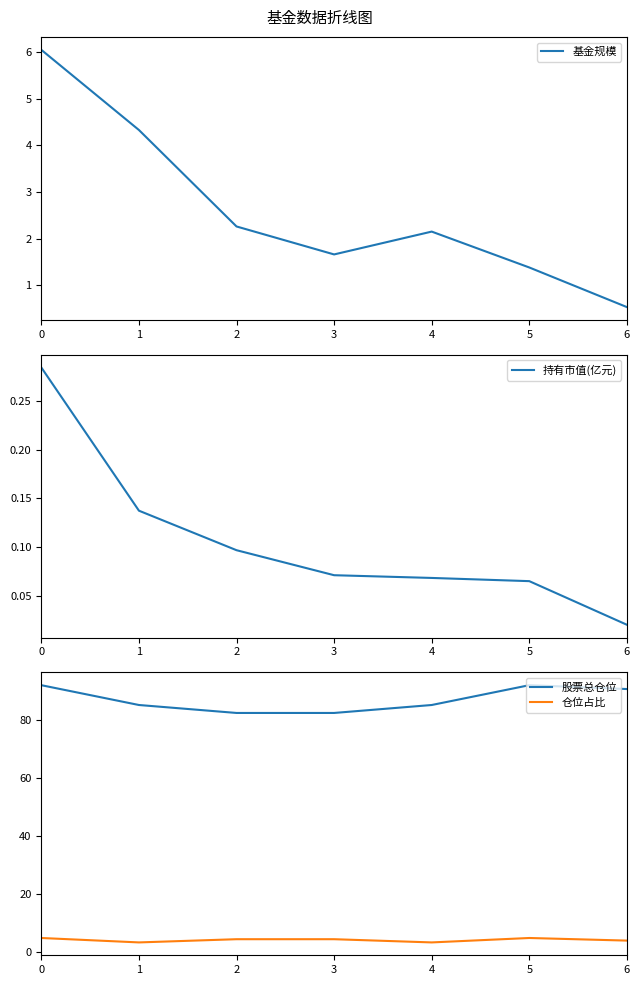

Which series has the largest total across all categories?

股票总仓位